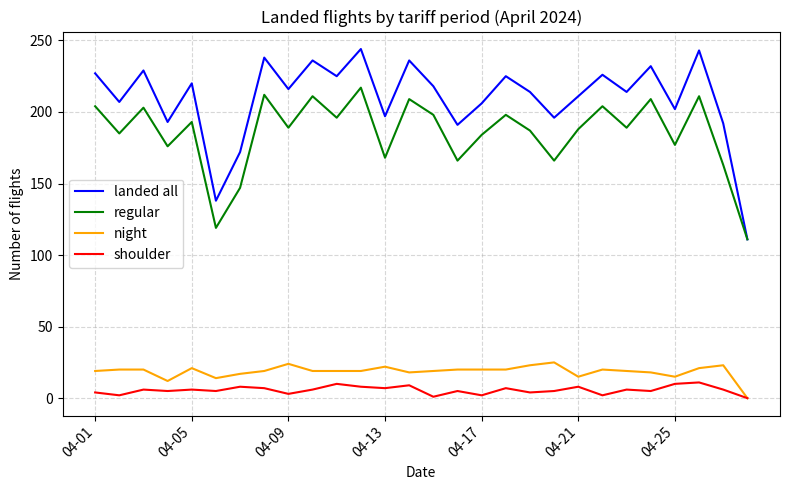

Is this an area chart (filled region under the line)?

No